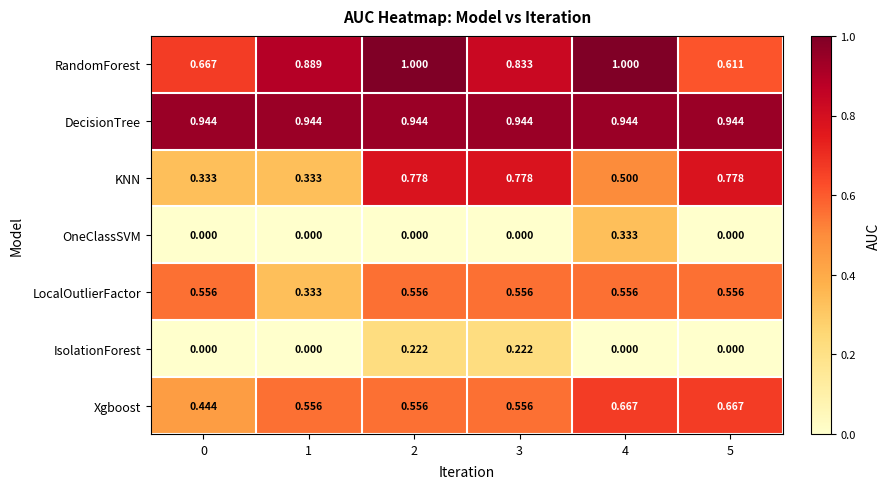

Which series has the largest total across all categories?

DecisionTree